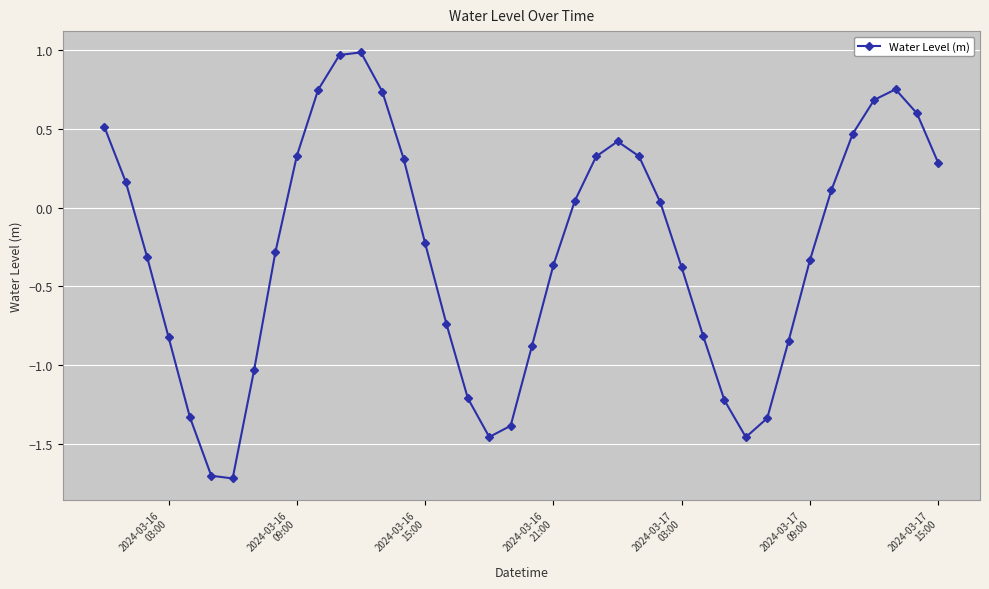

True or false: the data has more than 1 interior local peaks.

True